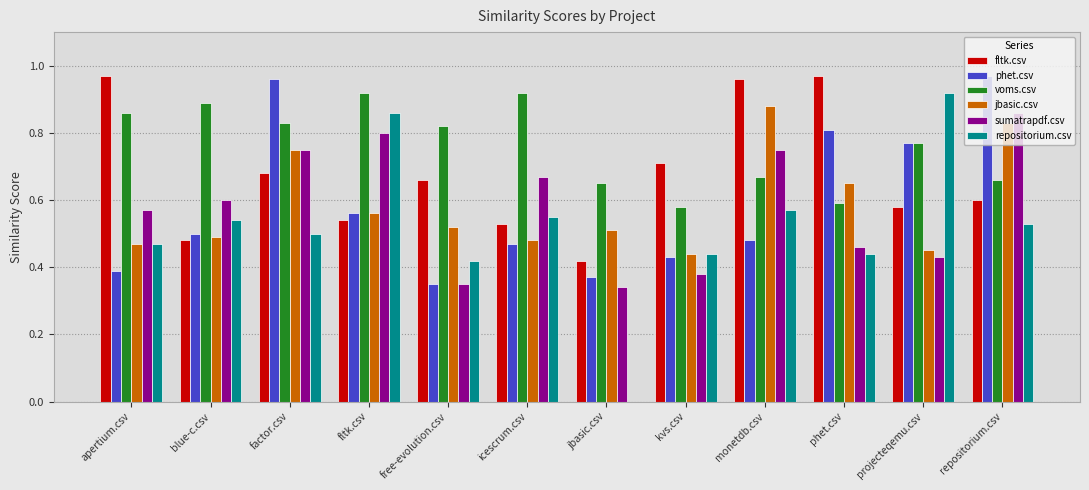

How many groups of bars are there?

12